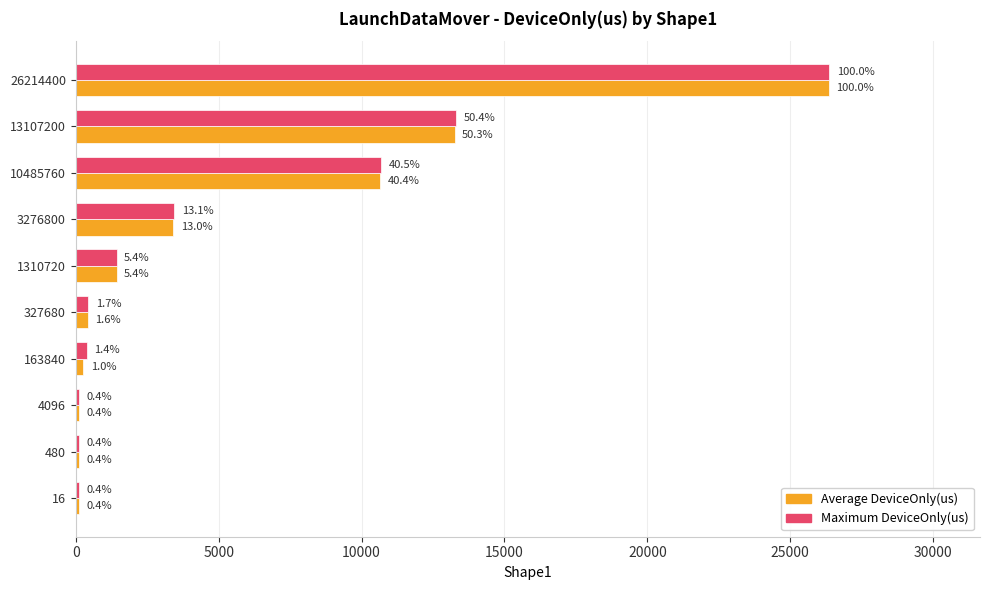

At how many categories does at least one series exceed 23528?

1